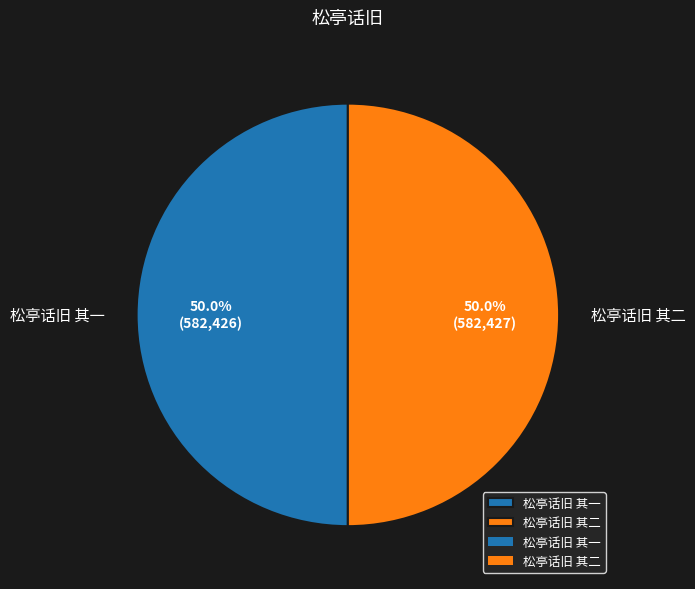

What is the ratio of the value at 松亭话旧 其一 to the value at 松亭话旧 其二?

1.0